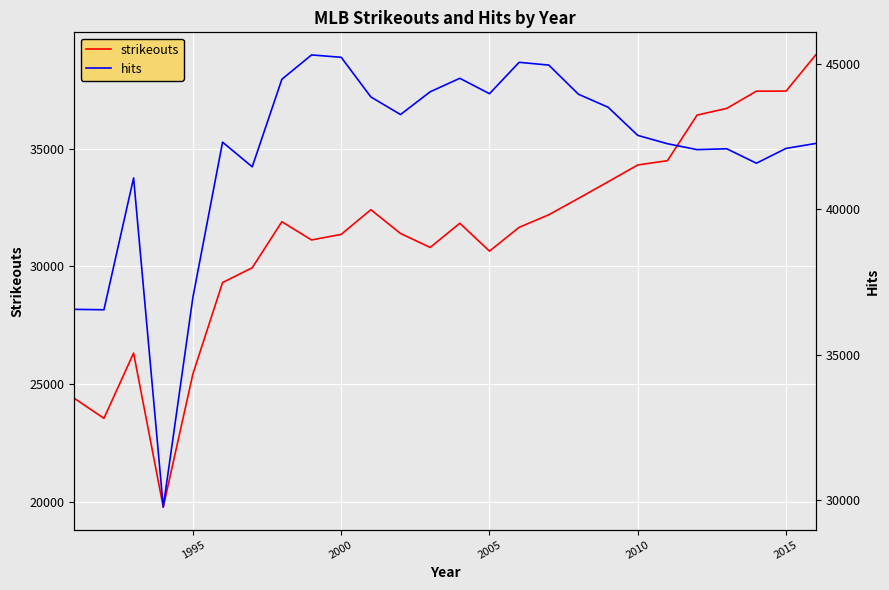

What are all the series names shown in the legend?

strikeouts, hits